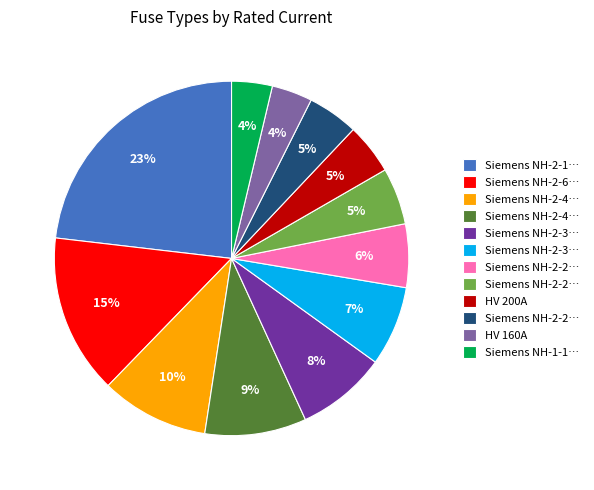

Is there any slice that represents more than half of the pie?

No